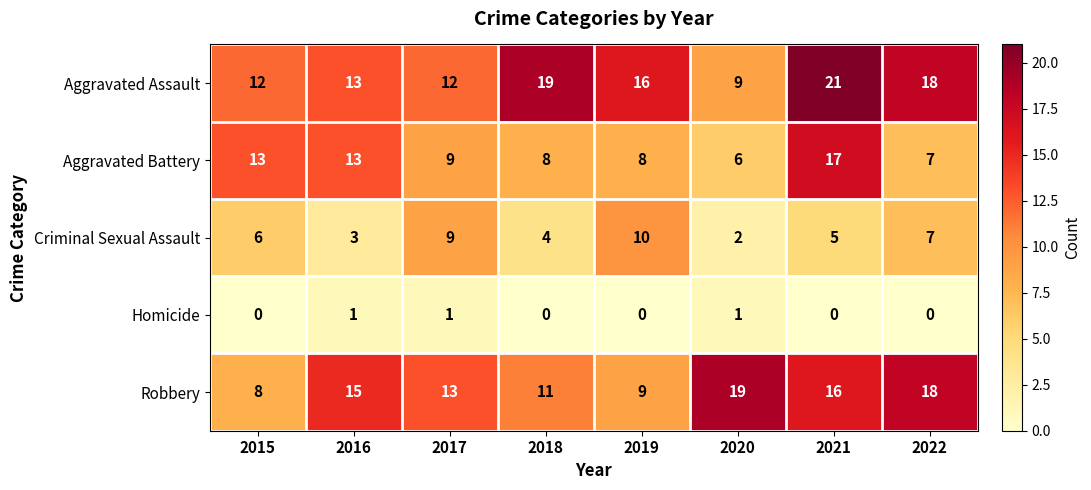

What is the difference between the maximum and second lowest values in the Criminal Sexual Assault series?

7